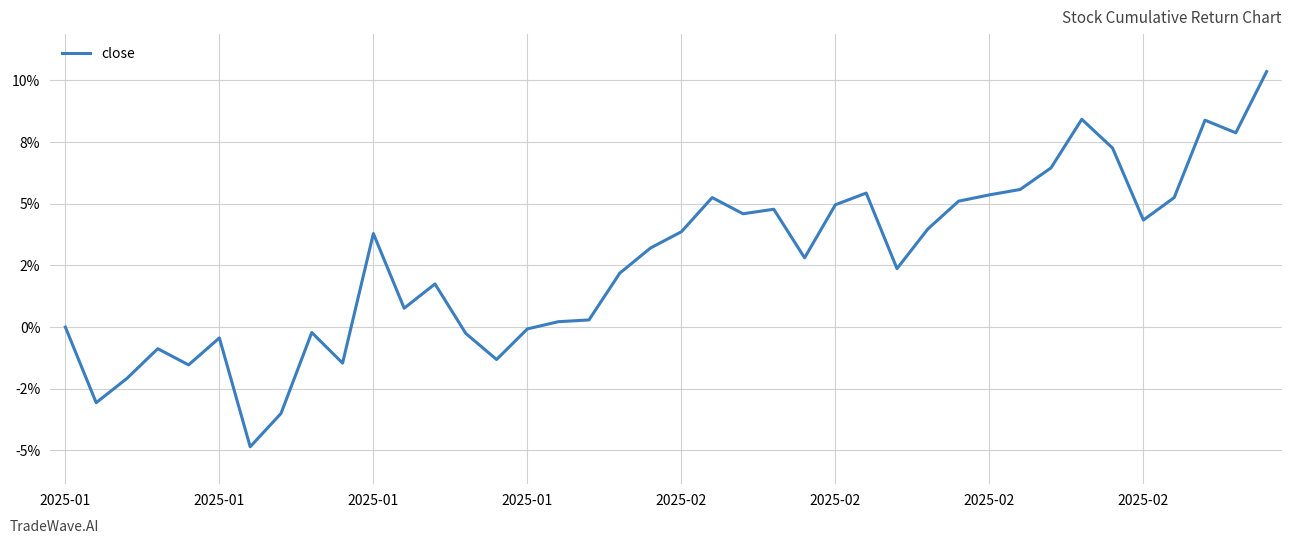

Count the number of data series in this chart.

1